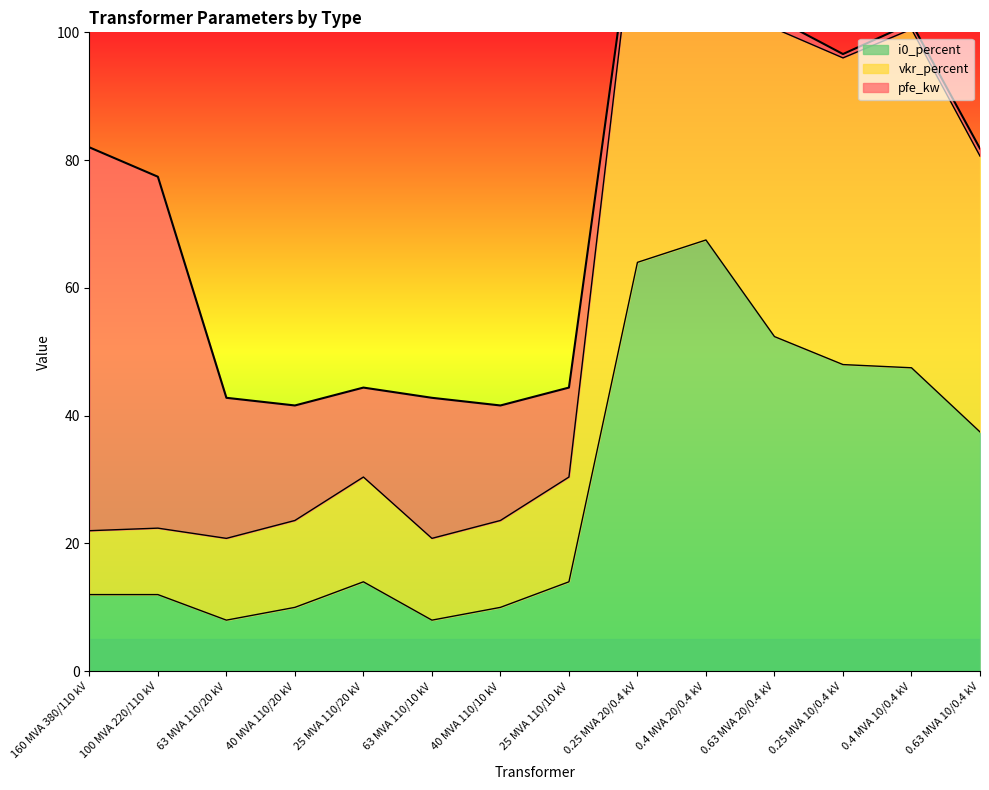

At which label does i0_percent first exceed 14?

25 MVA 110/20 kV